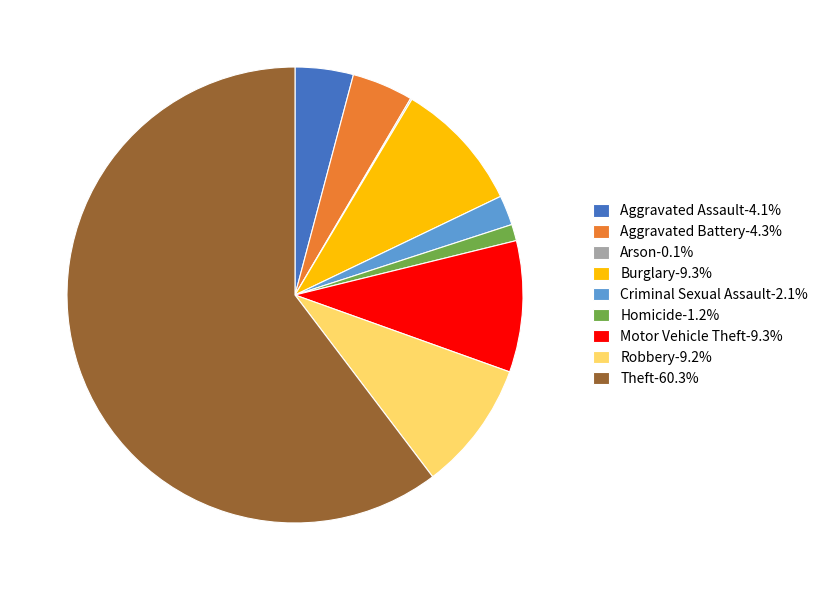

Do Aggravated Assault-4.1% and Aggravated Battery-4.3% together represent more than half of the pie?

No